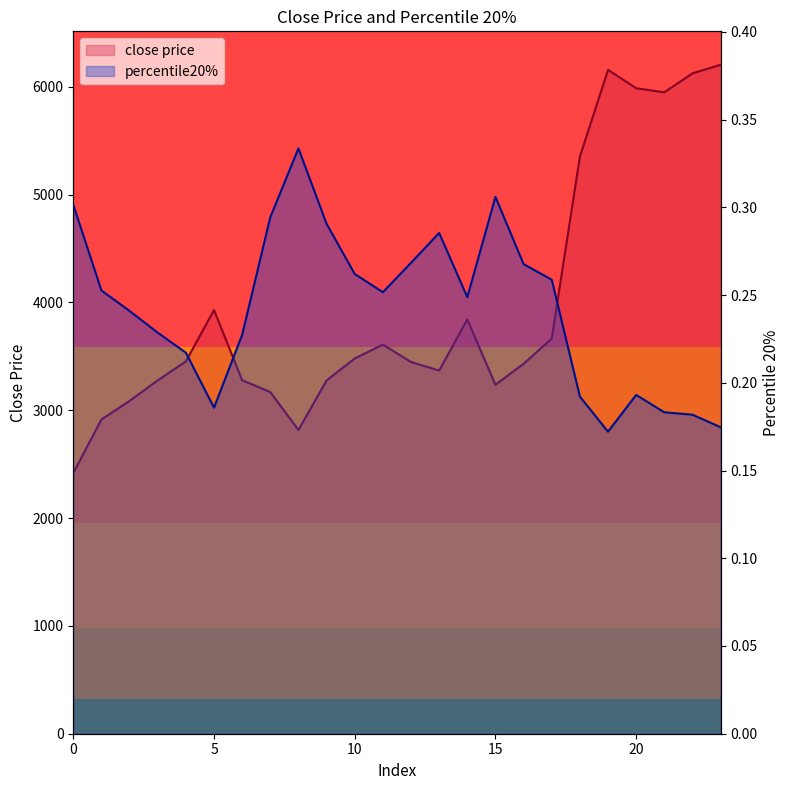

Reading right to left, transcribe all the data shown in this chart.

close price: 23=6202.9	22=6123.5	21=5947.3	20=5985.6	19=6155.8	18=5350.4	17=3664.1	16=3430.7	15=3236.0	14=3841.2	13=3367.8	12=3447.3	11=3608.2	10=3479.6	9=3275.9	8=2816.6	7=3168.1	6=3278.0	5=3928.6	4=3452.3	3=3276.7	2=3086.2	1=2914.1	0=2416.9
percentile20%: 23=0.2	22=0.2	21=0.2	20=0.2	19=0.2	18=0.2	17=0.3	16=0.3	15=0.3	14=0.2	13=0.3	12=0.3	11=0.3	10=0.3	9=0.3	8=0.3	7=0.3	6=0.2	5=0.2	4=0.2	3=0.2	2=0.2	1=0.3	0=0.3